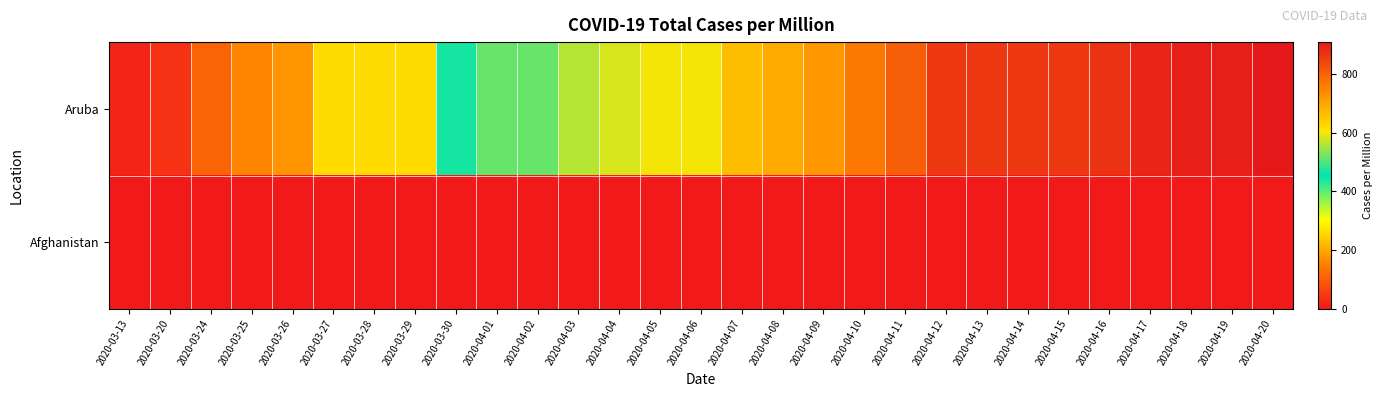

Which label corresponds to the smallest value in the chart?

2020-03-13